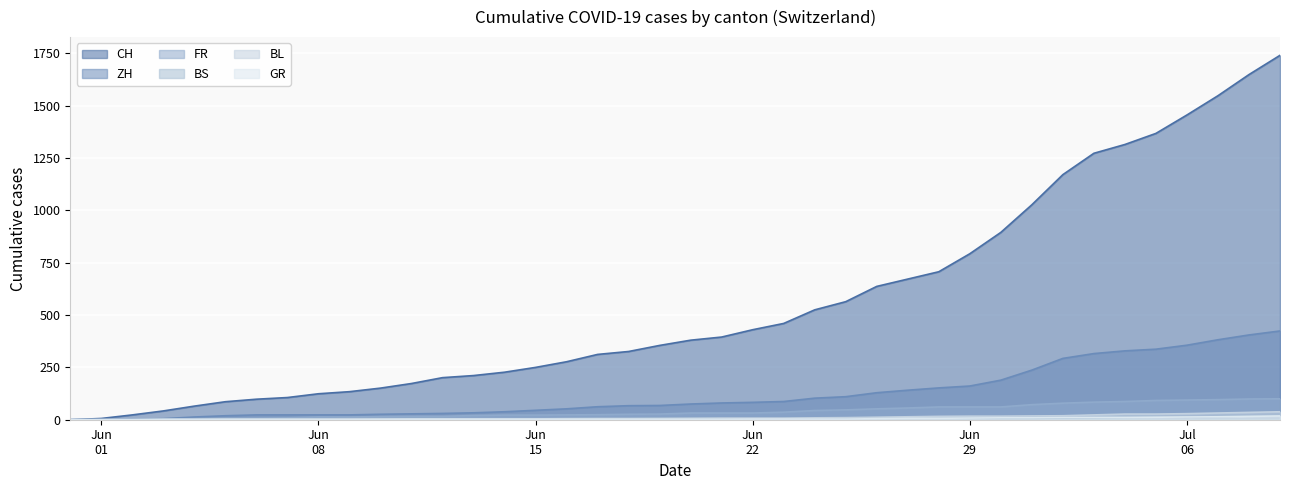

What is the label of the 24th point from the left?

2020-06-23